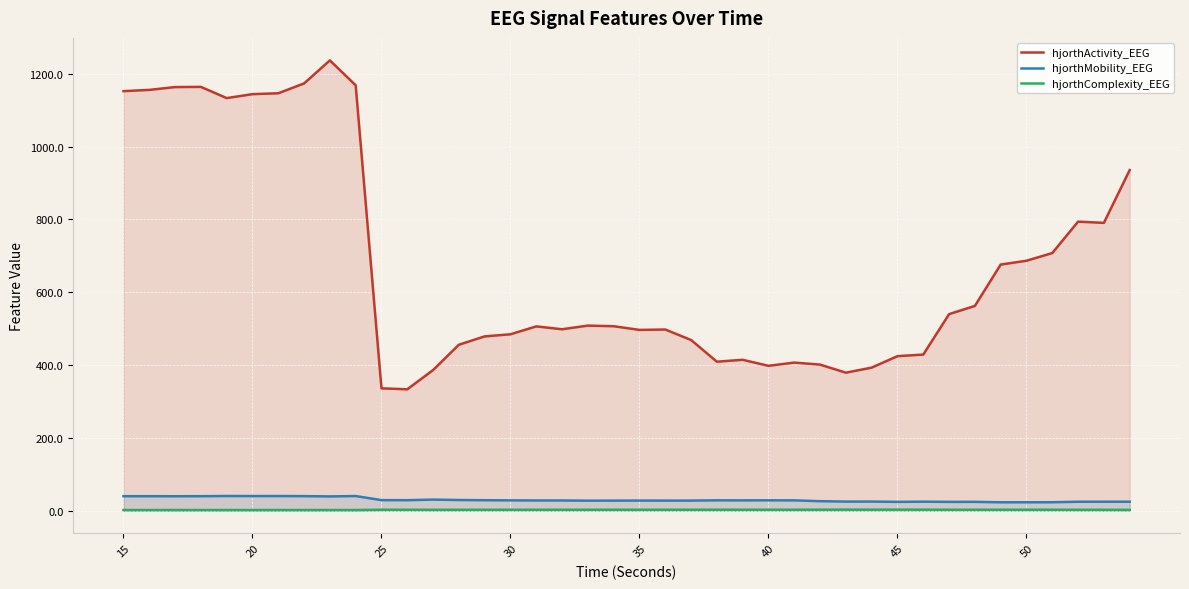

Is it true that hjorthMobility_EEG equals 28.8 at 40?

True